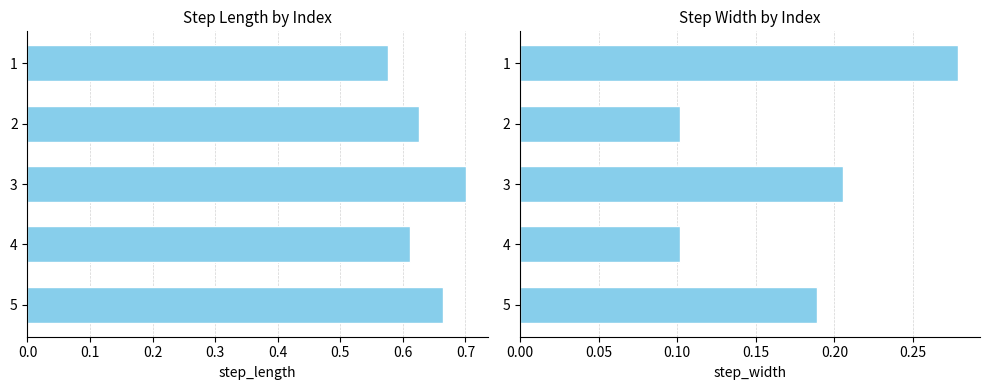

What is the sum of all step_width values?

0.9